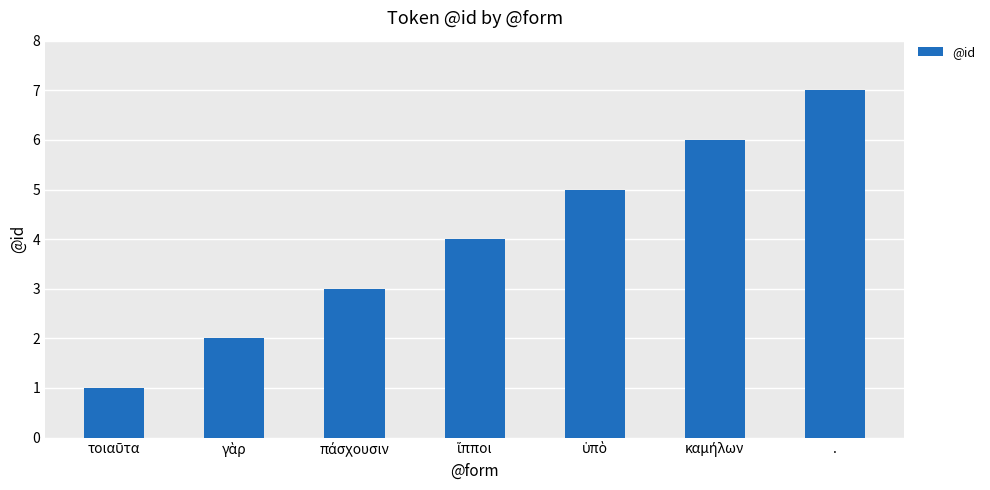

The chart shows a value of 4 at .. True or false?

False